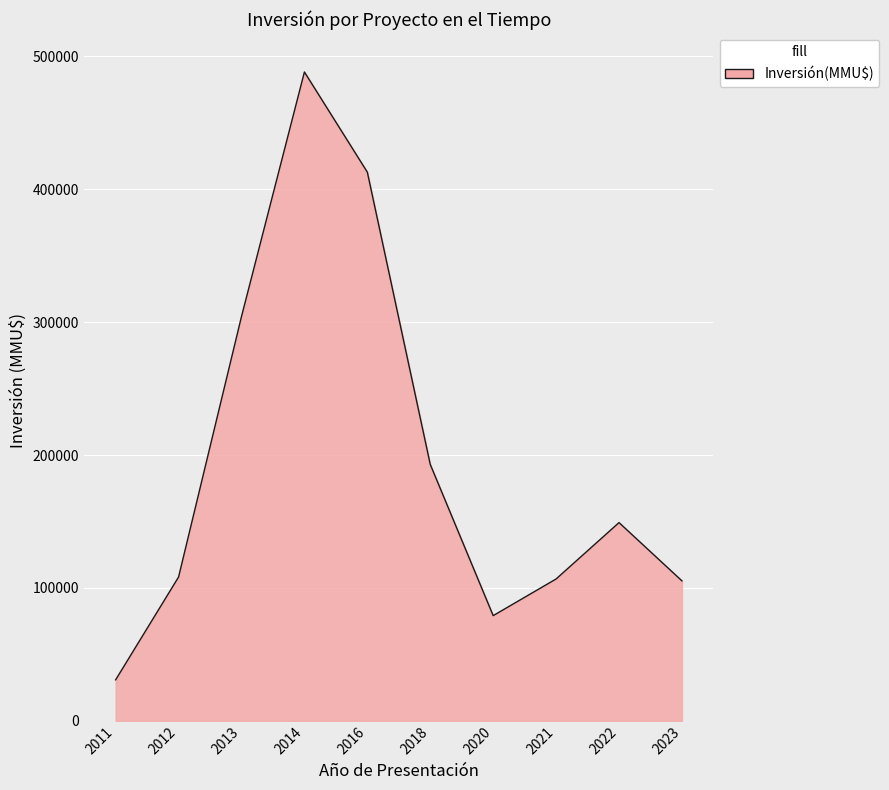

Which has a higher value, 2014 or 2016?

2014